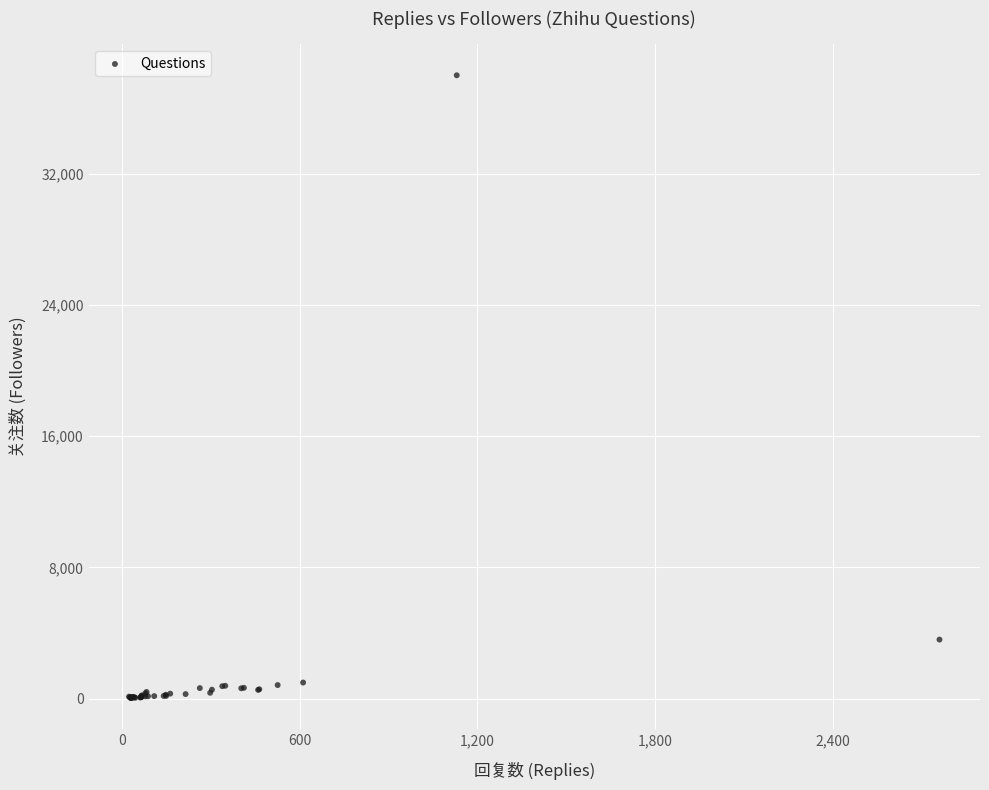

What Y value in the scatter plot is closest to 19010?

3600